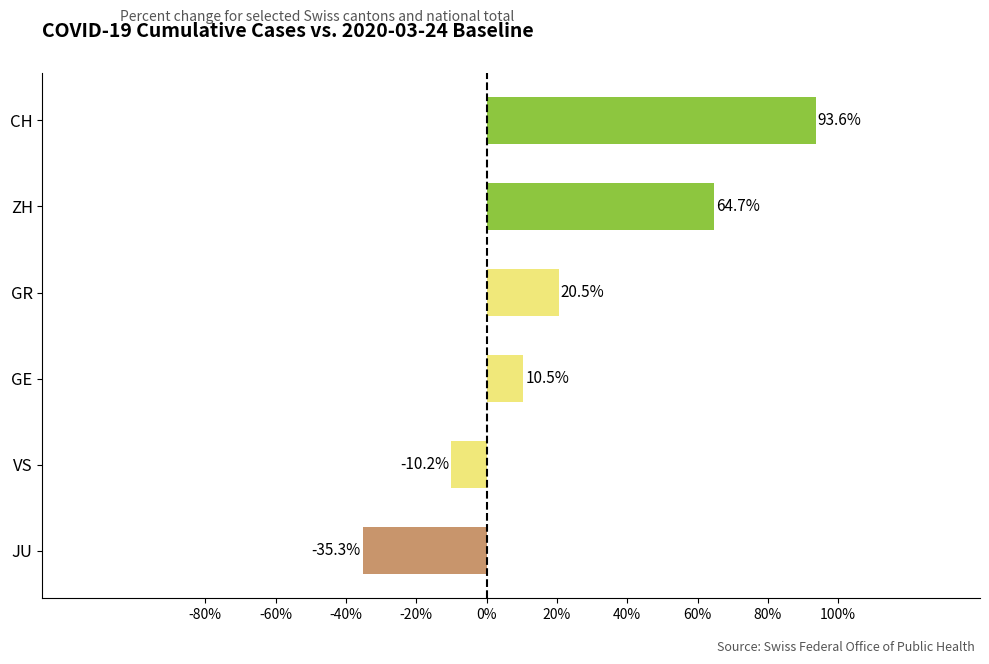

True or false: the data shows 32.8 at ZH.

False